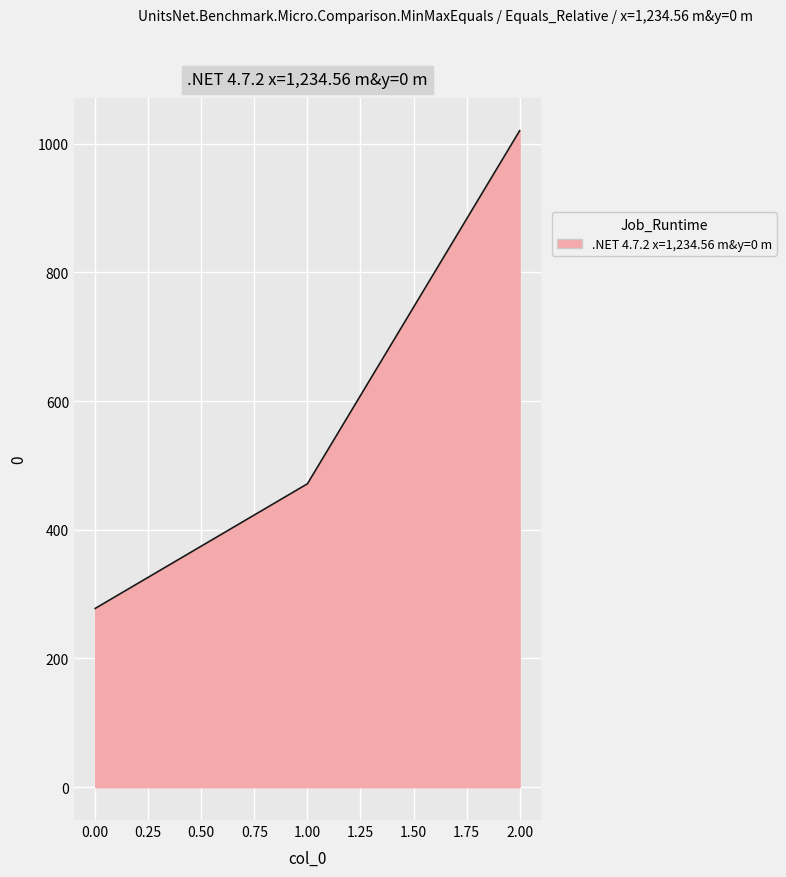

Is it true that the value at 0.00 is 161.6?

False